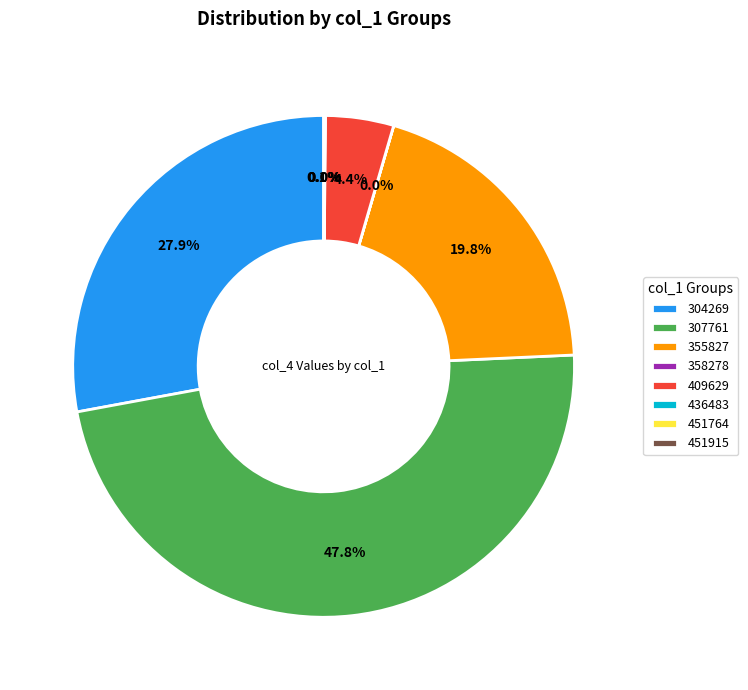

To the nearest percent, what percentage of the pie is 409629?

4%